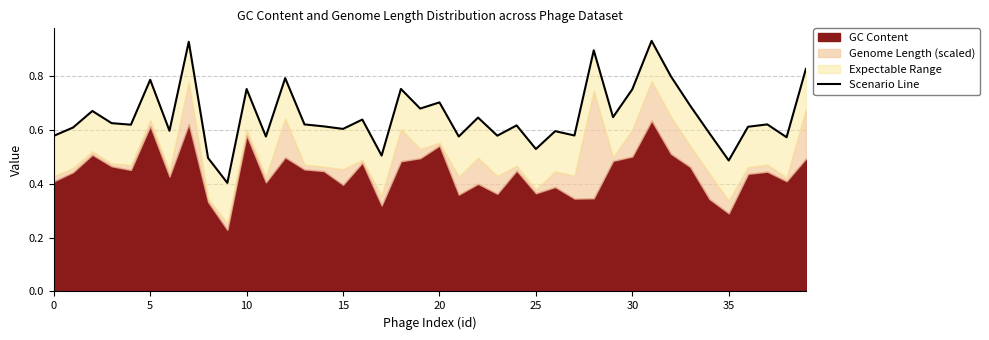

What is the difference between the values at 20 and 31?

0.2